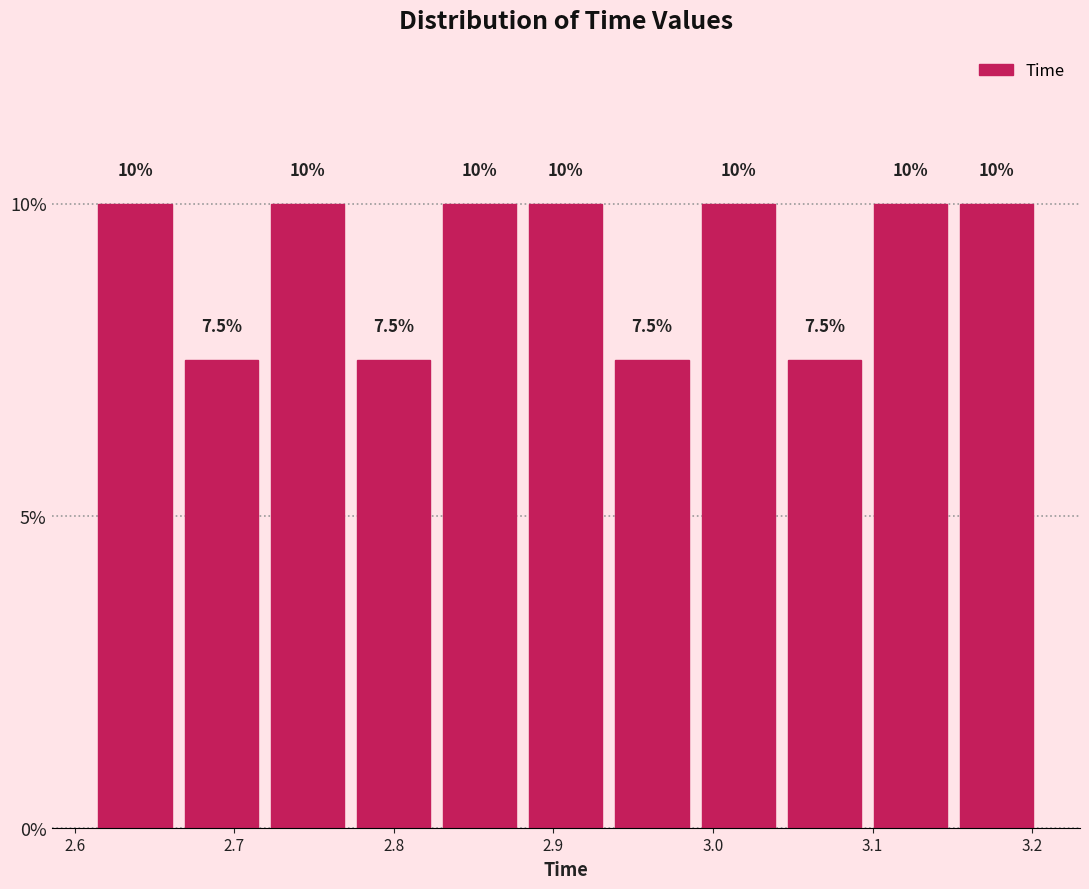

Reading left to right, list every bar in this chart as the range it spans on the x-axis followed by its height. The bar edges are not printed on the chart, so give them approximately, as read against the axis.

2.61 to 2.66: 10.0
2.66 to 2.72: 7.5
2.72 to 2.77: 10.0
2.77 to 2.83: 7.5
2.83 to 2.88: 10.0
2.88 to 2.93: 10.0
2.93 to 2.99: 7.5
2.99 to 3.04: 10.0
3.04 to 3.10: 7.5
3.10 to 3.15: 10.0
3.15 to 3.20: 10.0